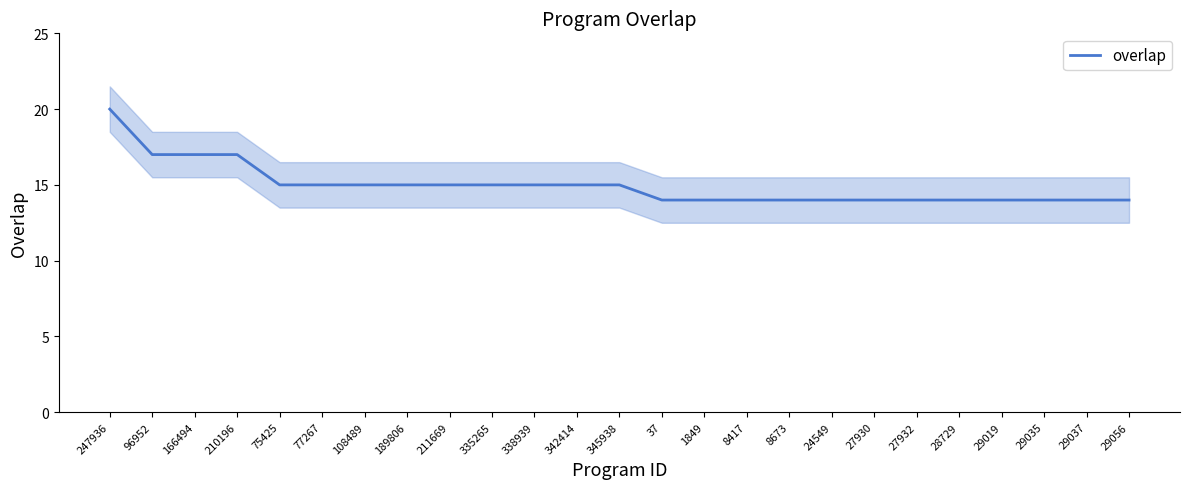

Reading left to right, transcribe all the data shown in this chart.

247936=20	96952=17	166494=17	210196=17	75425=15	77267=15	108489=15	189806=15	211669=15	335265=15	338939=15	342414=15	345938=15	37=14	1849=14	8417=14	8673=14	24549=14	27930=14	27932=14	28729=14	29019=14	29035=14	29037=14	29056=14